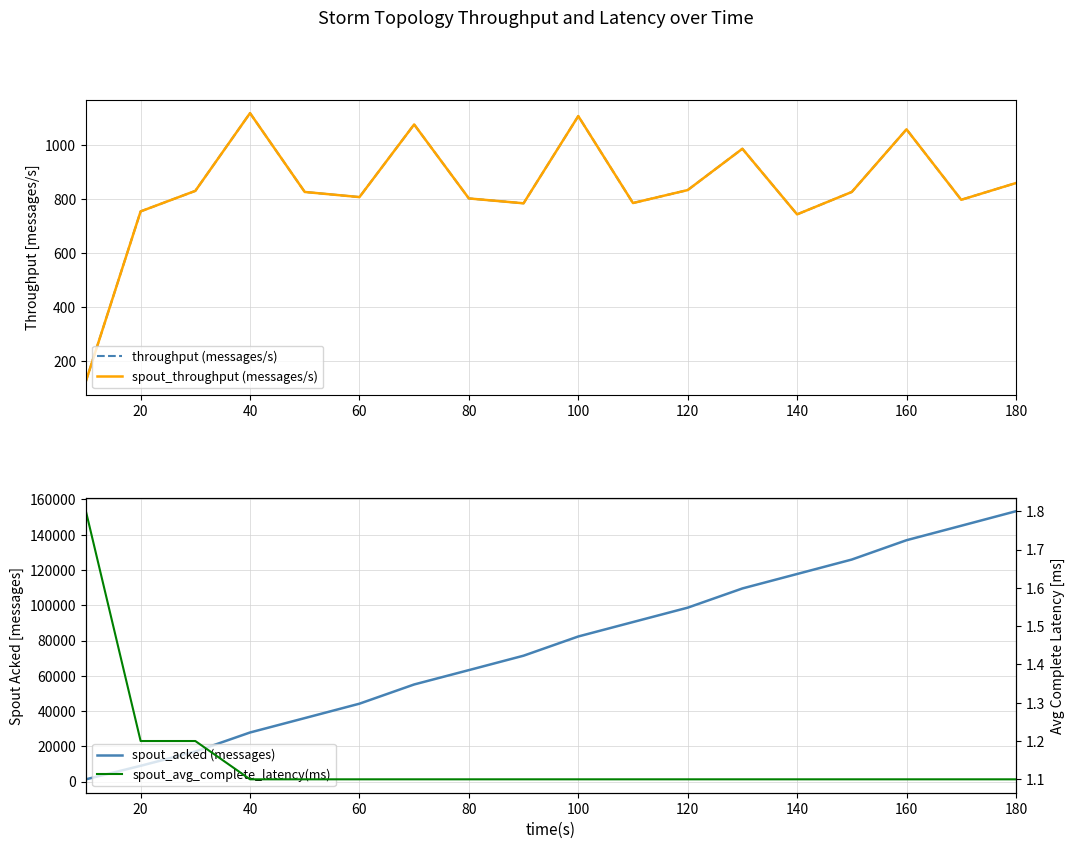

Reading left to right, list all the values displayed in this chart.

throughput (messages/s): 125.0	754.0	830.0	1118.0	826.0	807.0	1076.0	802.0	784.0	1107.0	785.0	833.0	986.0	743.0	826.0	1058.0	797.0	859.0
spout_throughput (messages/s): 125.0	754.0	830.0	1118.0	826.0	807.0	1076.0	802.0	784.0	1107.0	785.0	833.0	986.0	743.0	826.0	1058.0	797.0	859.0
spout_acked (messages): 1280.0	8940.0	17040.0	27840.0	36000.0	44180.0	55080.0	63220.0	71400.0	82300.0	90480.0	98640.0	109540.0	117740.0	125940.0	136900.0	145100.0	153340.0
spout_avg_complete_latency(ms): 1.8	1.2	1.2	1.1	1.1	1.1	1.1	1.1	1.1	1.1	1.1	1.1	1.1	1.1	1.1	1.1	1.1	1.1